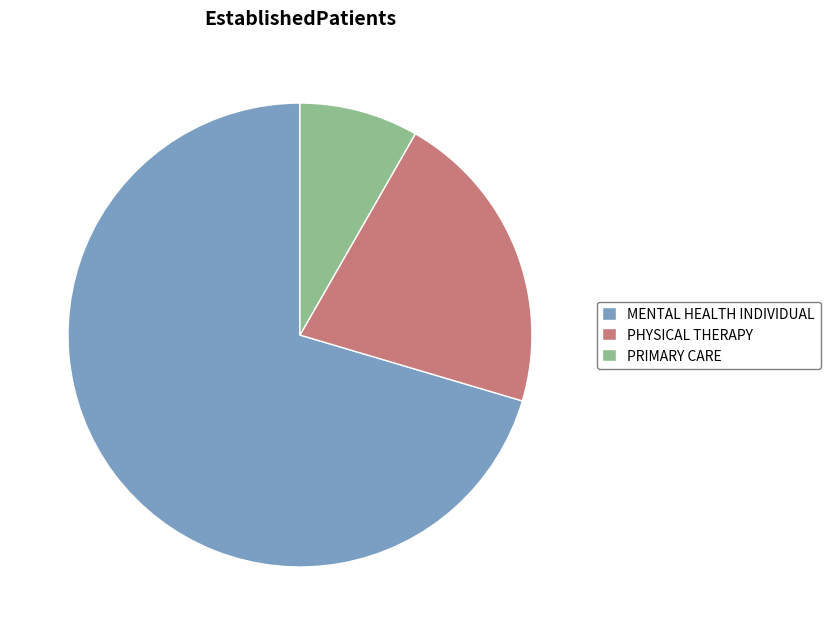

Which has a higher value, MENTAL HEALTH INDIVIDUAL or PHYSICAL THERAPY?

MENTAL HEALTH INDIVIDUAL